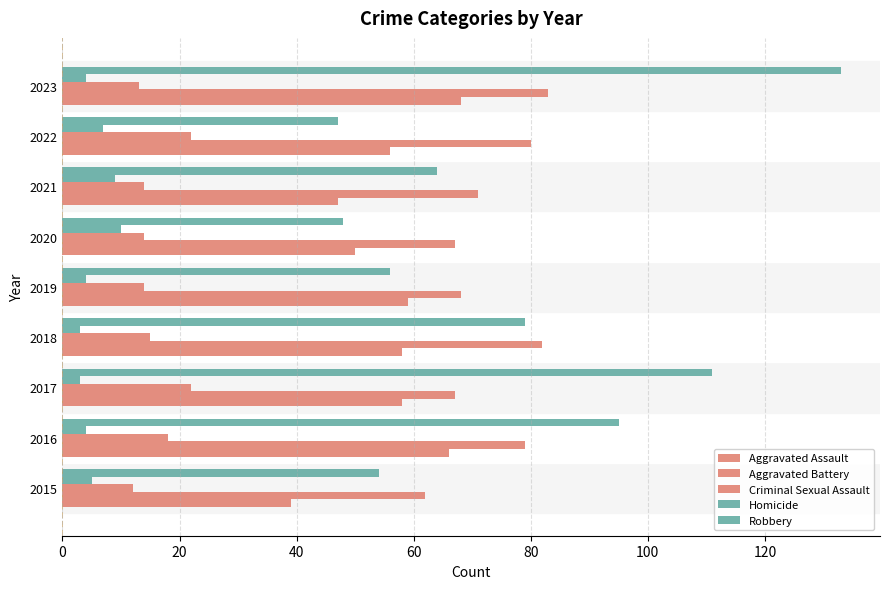

Count the number of data series in this chart.

5